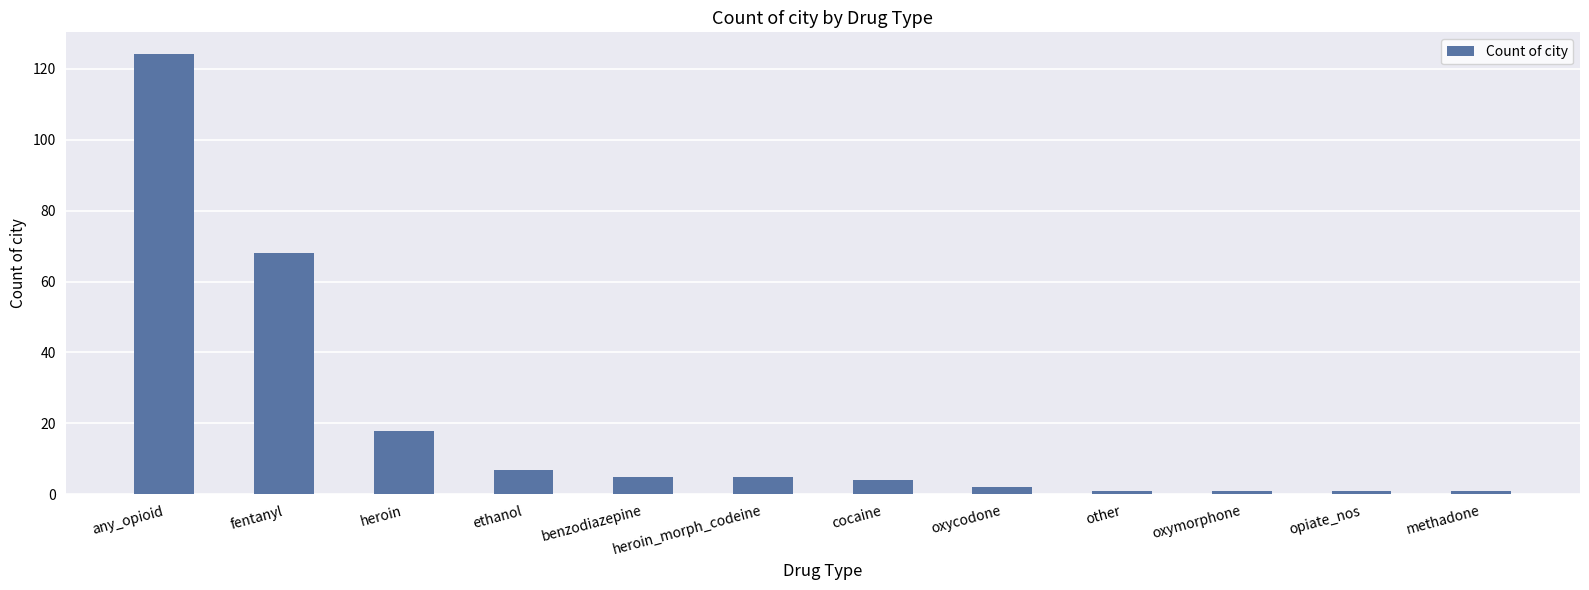

What is the average value?

20